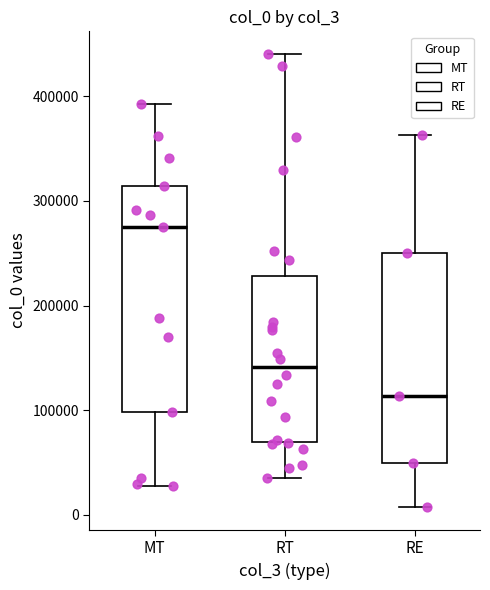

Reading left to right, read every box against the y-axis: the position of its median line, the range the box covers, and the ends of its whiskers. The values are not printed on the chart, so give them approximately, as read against the axis.

MT: median 270000, box 100000 to 310000, whiskers 30000 to 390000
RT: median 140000, box 70000 to 230000, whiskers 30000 to 440000
RE: median 110000, box 50000 to 250000, whiskers 10000 to 360000